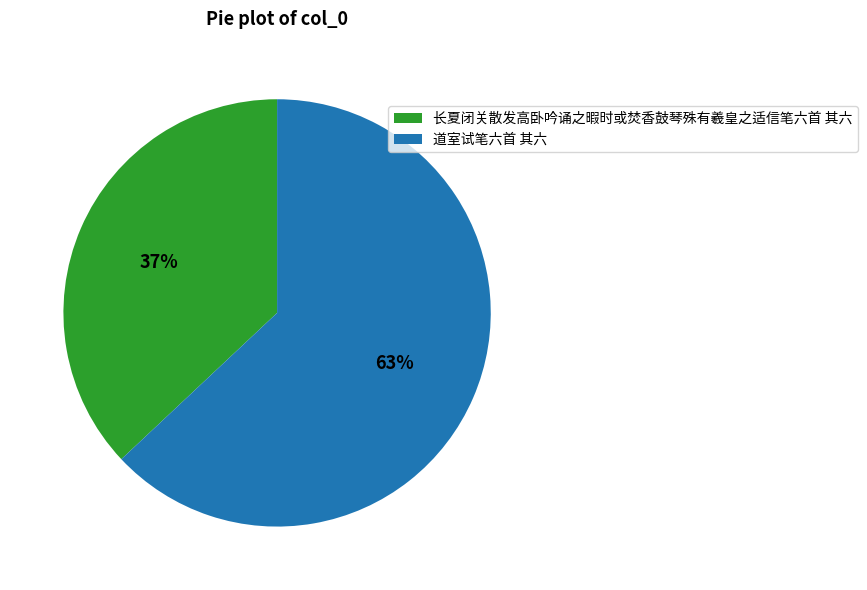

What is the smallest slice in the pie chart?

长夏闭关散发高卧吟诵之暇时或焚香鼓琴殊有羲皇之适信笔六首 其六